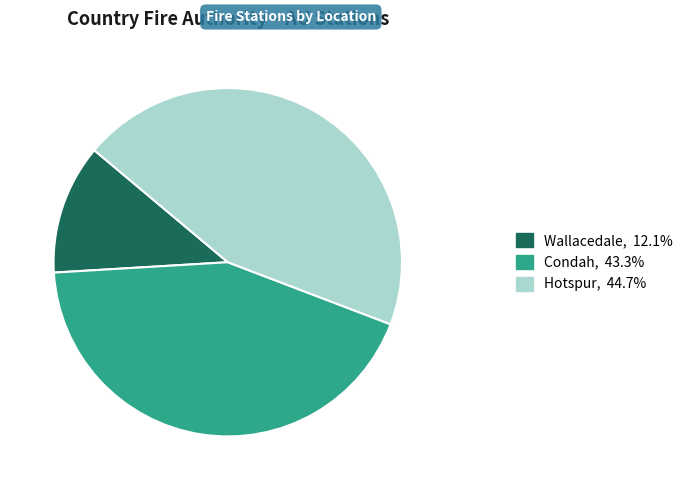

Does any single category account for the majority?

No